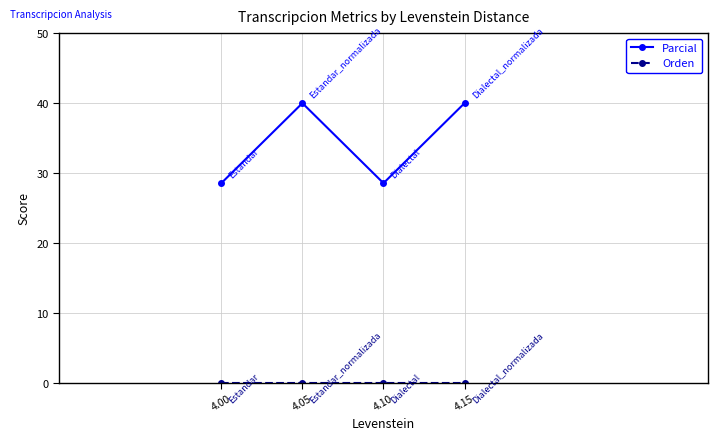

True or false: Parcial and Orden cross at least once.

False